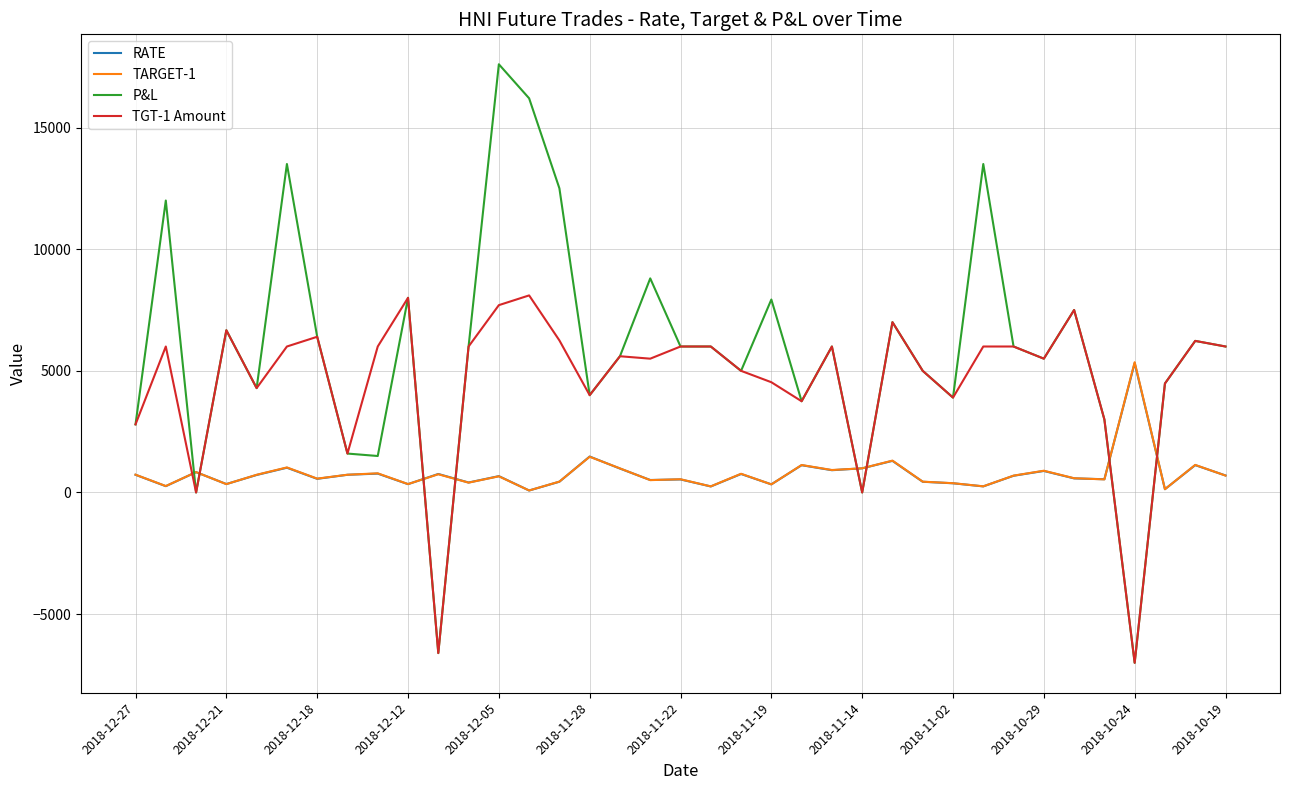

What is the sum of all TARGET-1 values?

29057.3